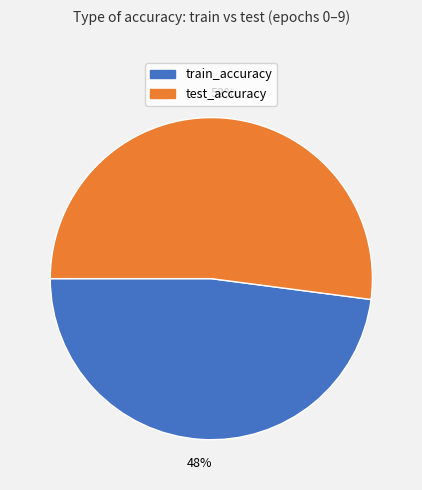

Is there any slice that represents more than half of the pie?

Yes